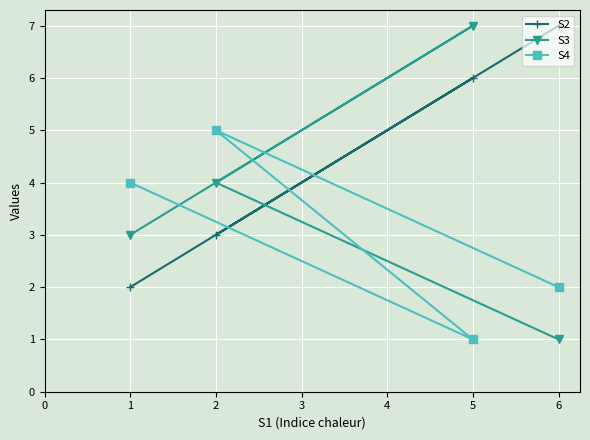

What is the greatest value displayed?

7